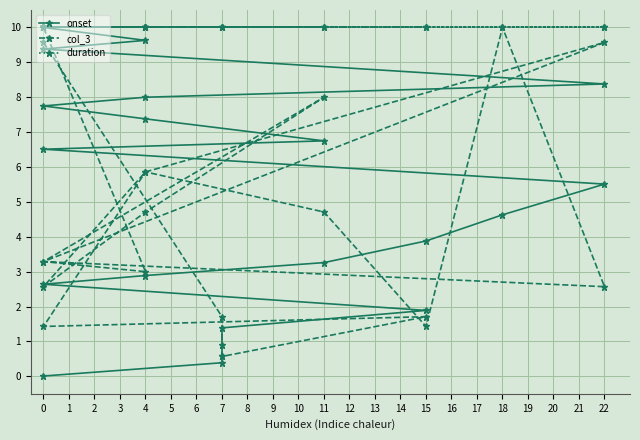

What is the maximum value for onset?

10.0